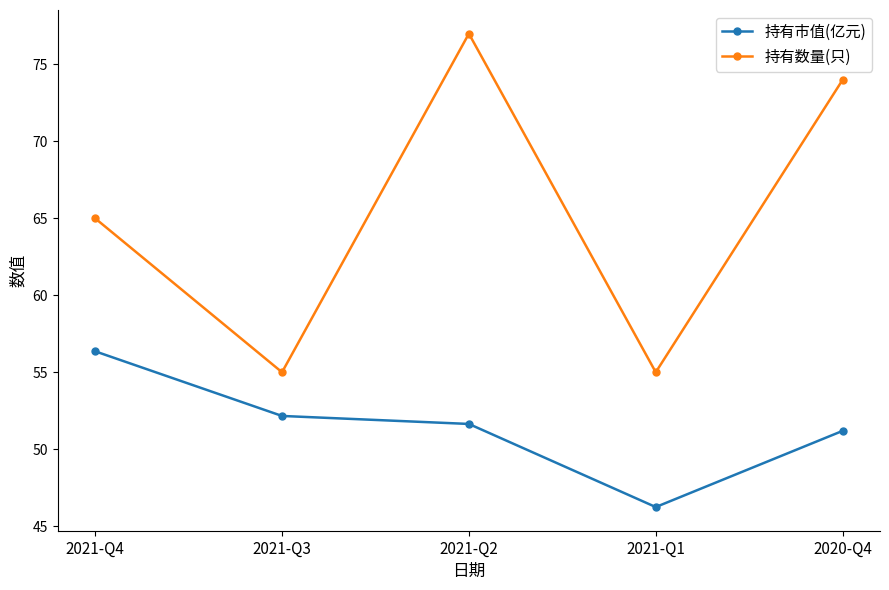

What is the maximum value for 持有数量(只)?

77.0